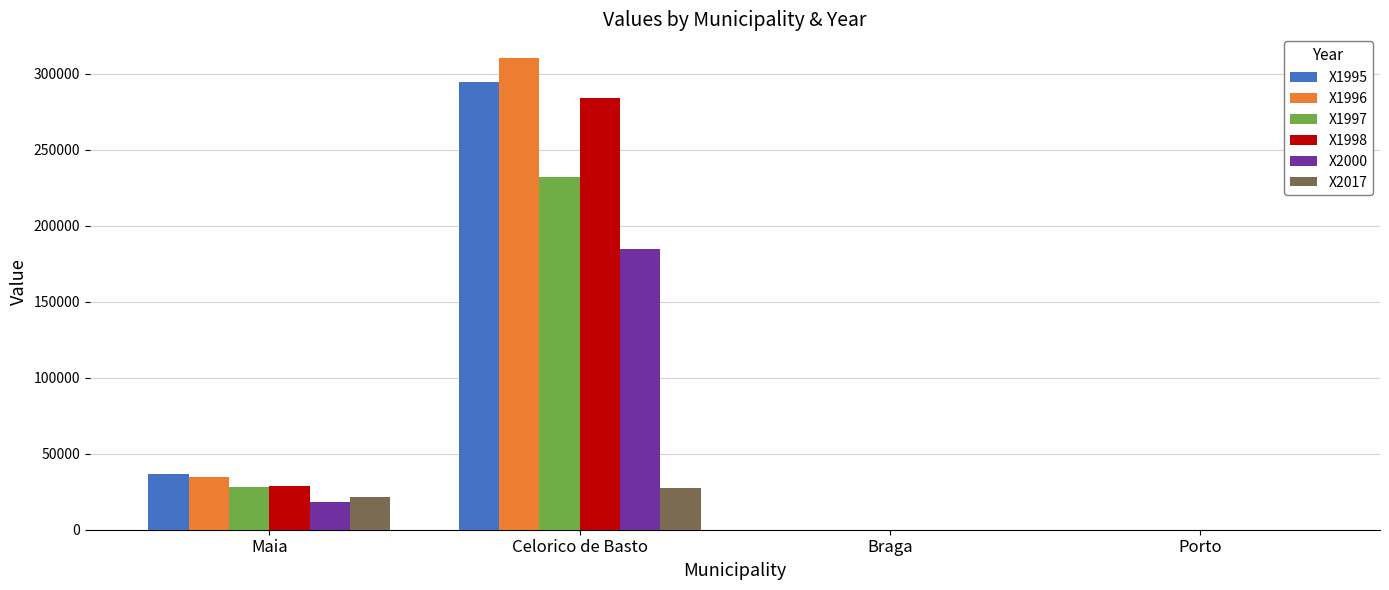

Reading left to right, list all the values displayed in this chart.

X1995: Maia=36475	Celorico de Basto=294462	Braga=0	Porto=0
X1996: Maia=34833	Celorico de Basto=310403	Braga=0	Porto=0
X1997: Maia=28214	Celorico de Basto=231808	Braga=0	Porto=0
X1998: Maia=28668	Celorico de Basto=284001	Braga=0	Porto=0
X2000: Maia=18080	Celorico de Basto=184879	Braga=0	Porto=0
X2017: Maia=21790	Celorico de Basto=27742	Braga=0	Porto=0